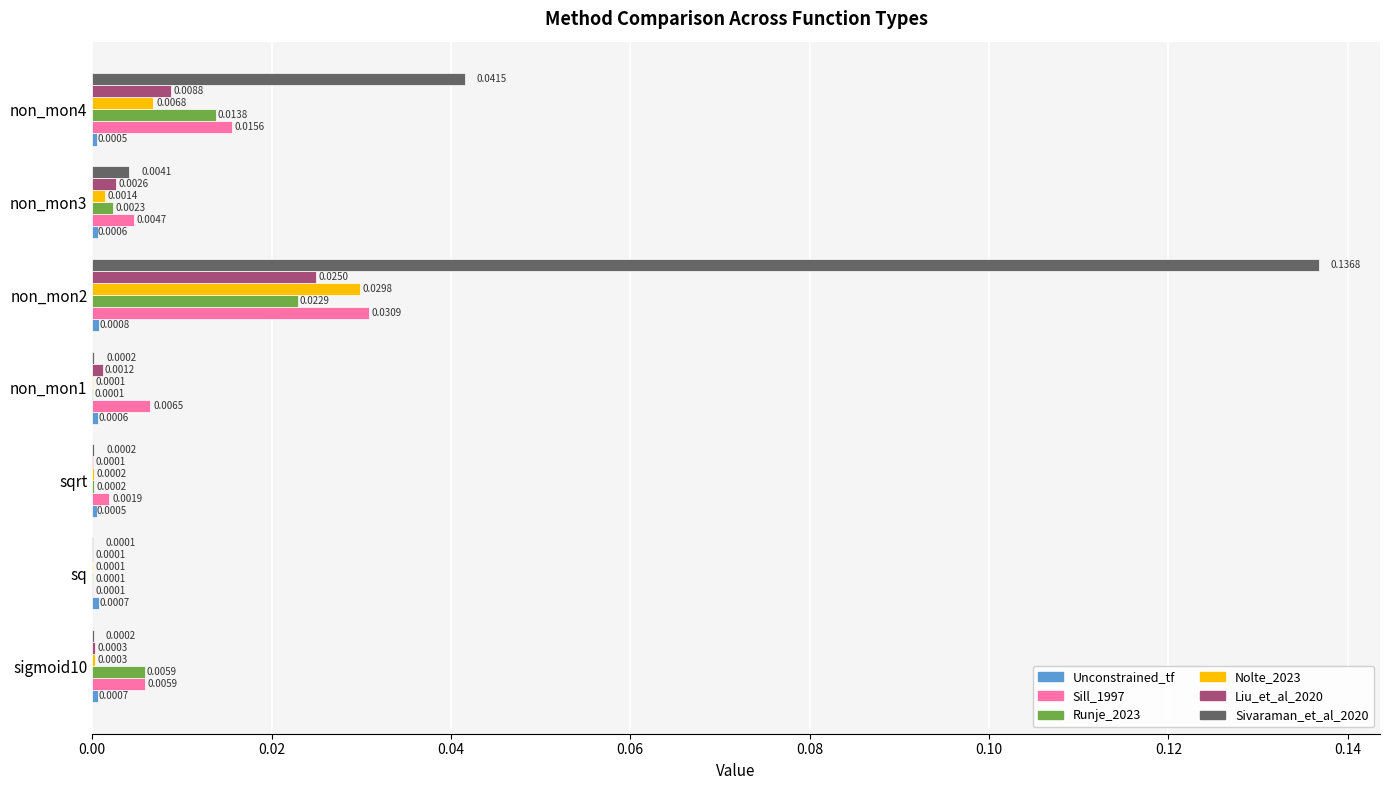

Where is Sivaraman_et_al_2020 nearest to the value 0?

sq